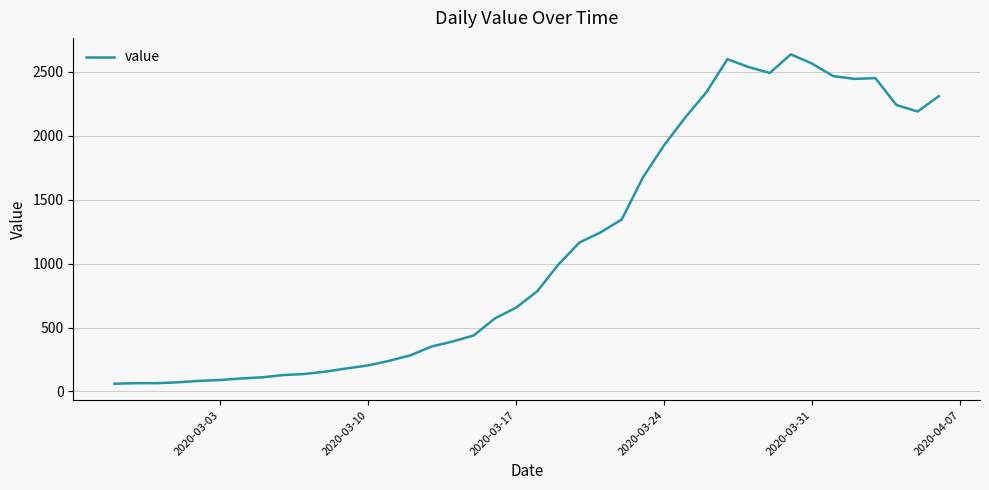

What is the difference between the maximum and minimum values?

2577